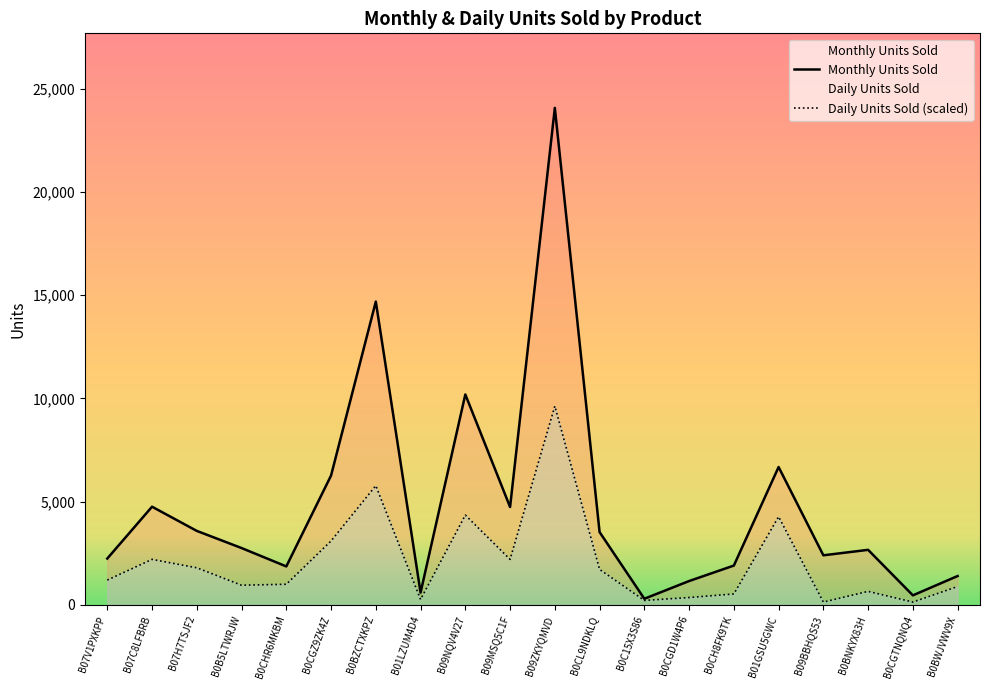

Is it true that Monthly Units Sold equals 4743.0 at B09MSQ5C1F?

True